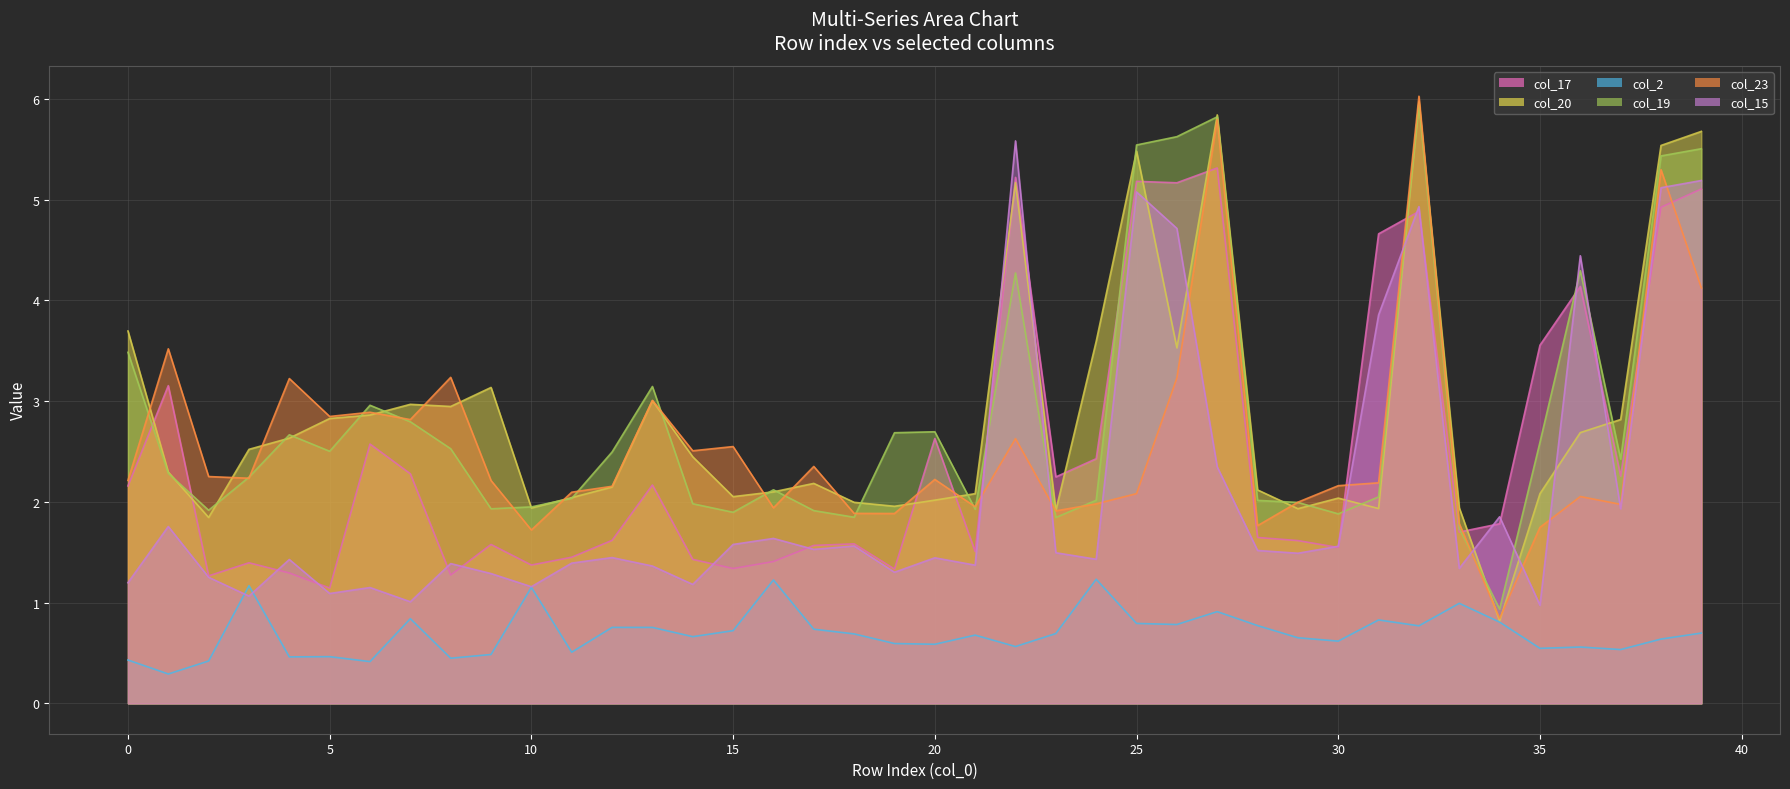

What is the value of the col_2 point at the 35th from the left?

0.8